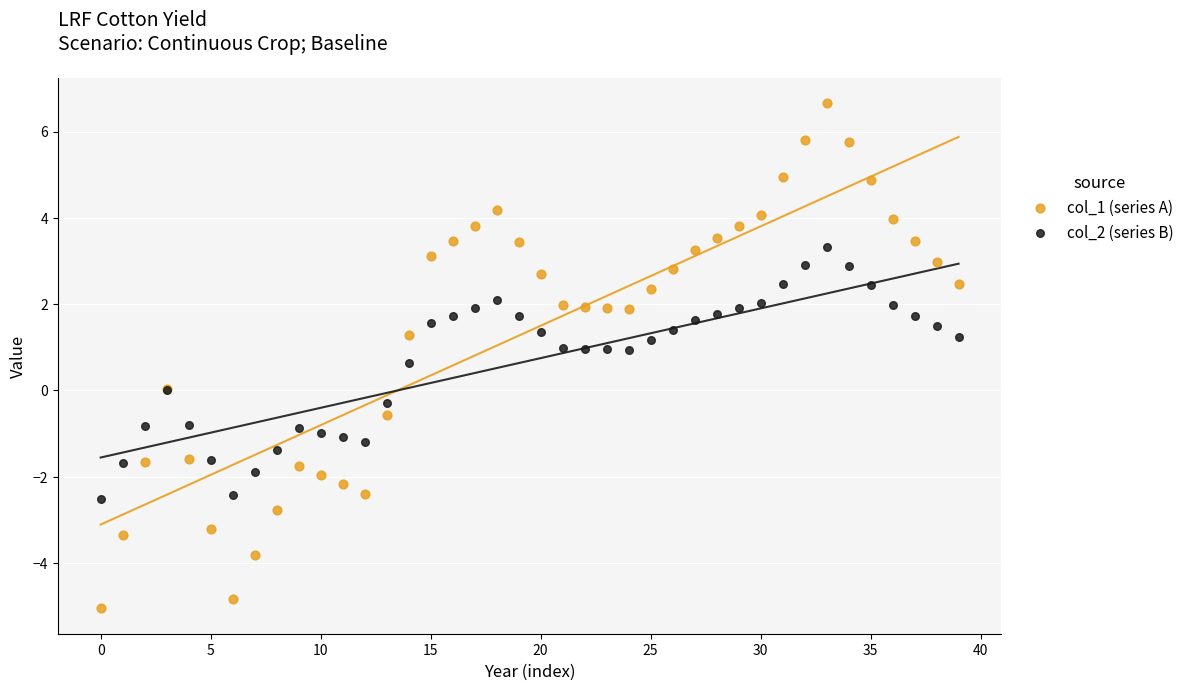

Which series contains the lowest Y value?

col_1 (series A)